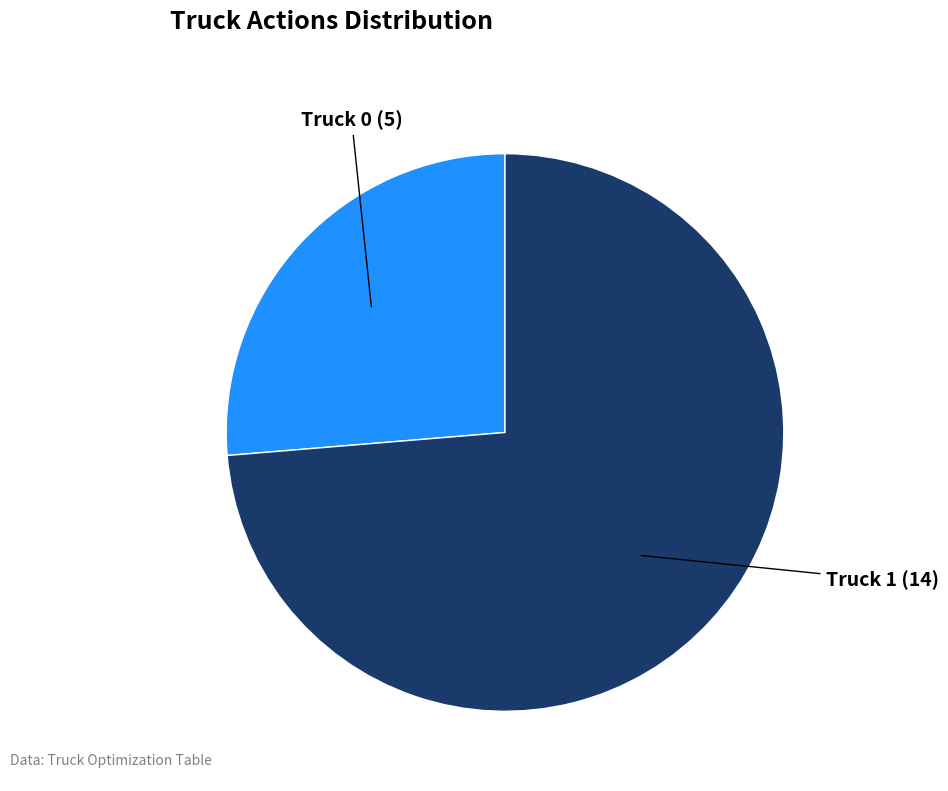

Is there a majority slice in this chart?

Yes